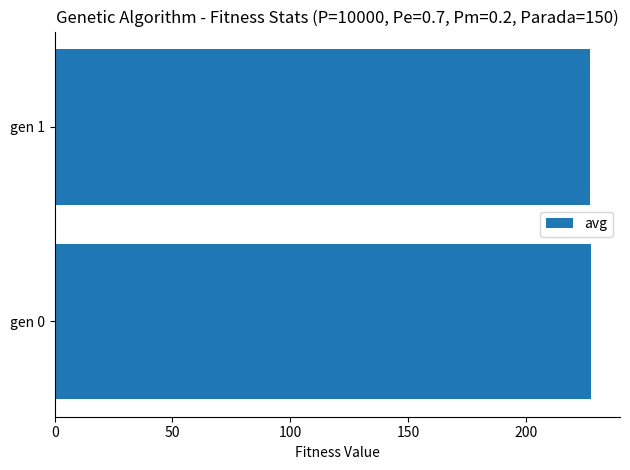

What is the sum of the values at gen 0 and gen 1?

454.9